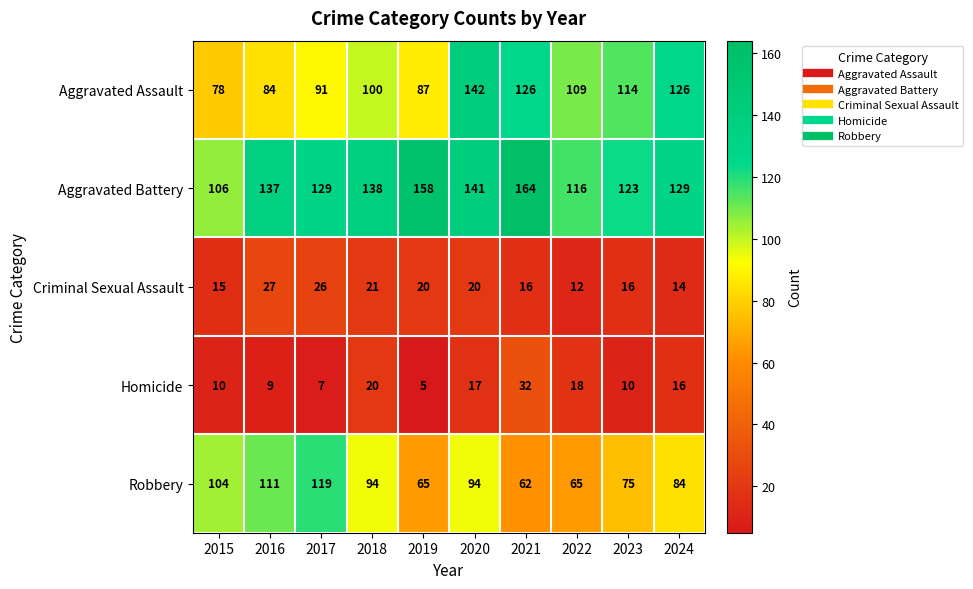

At how many categories does at least one series exceed 63?

10